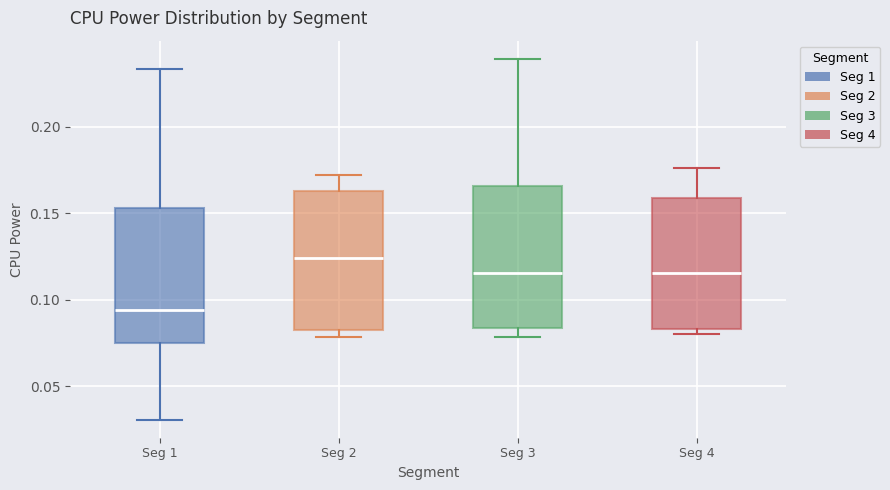

Reading left to right, transcribe this box plot: for each box, give where its median line is, the range the box spans, and where its two whiskers end, as read against the y-axis. The values are not printed on the chart, so give them approximately, as read against the axis.

Seg 1: median 0.095, box 0.075 to 0.155, whiskers 0.030 to 0.235
Seg 2: median 0.125, box 0.085 to 0.165, whiskers 0.080 to 0.170
Seg 3: median 0.115, box 0.085 to 0.165, whiskers 0.080 to 0.240
Seg 4: median 0.115, box 0.085 to 0.160, whiskers 0.080 to 0.175